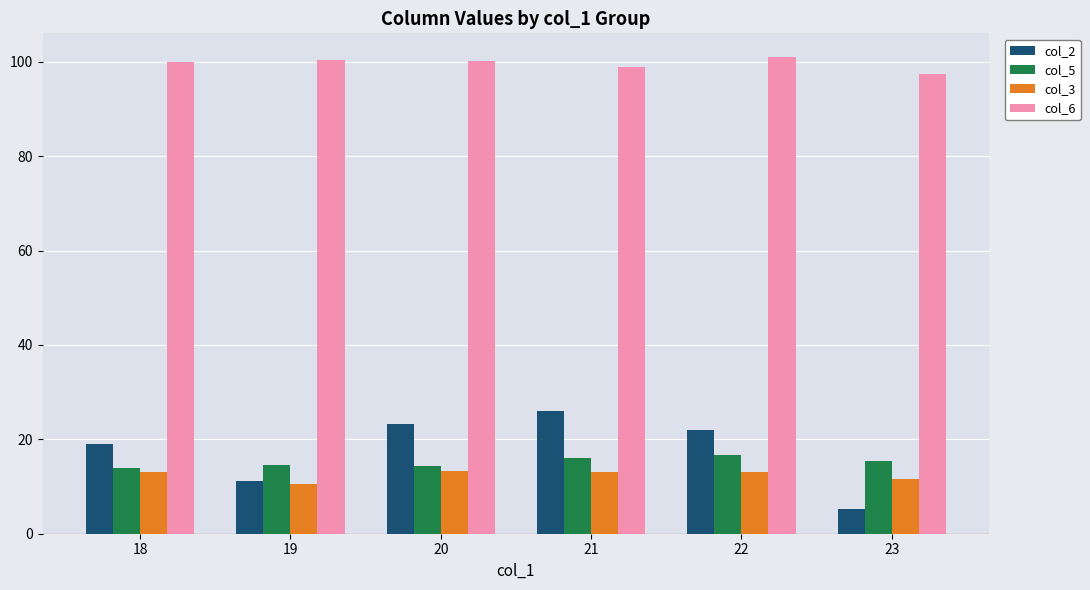

At how many categories does at least one series exceed 53?

6